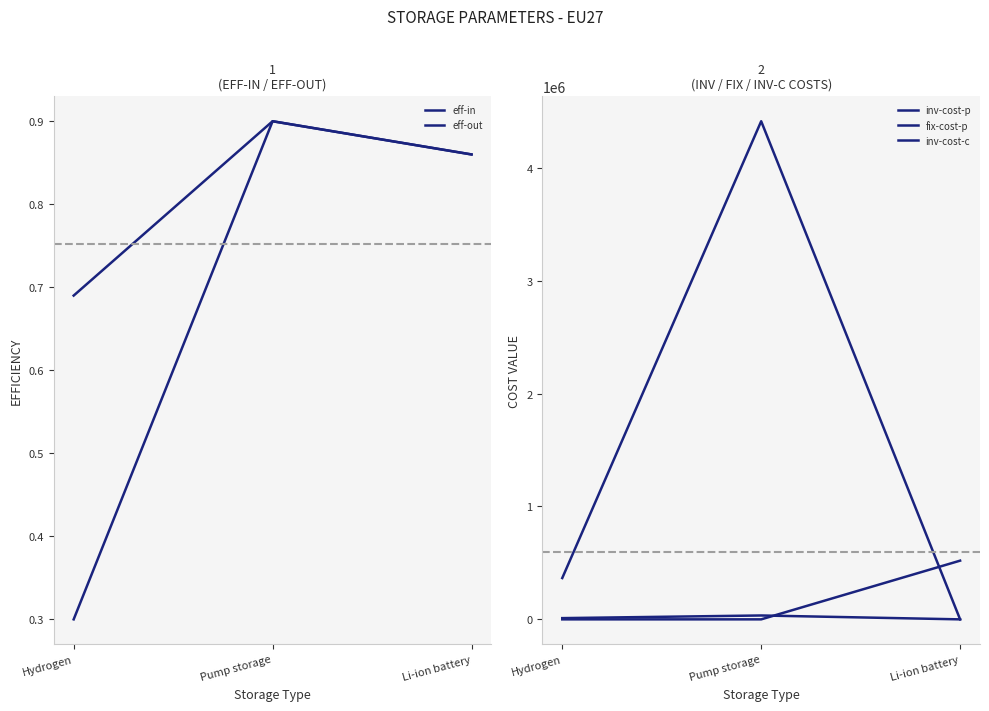

Reading left to right, extract all data points from this chart.

eff-in: Hydrogen=0.7	Pump storage=0.9	Li-ion battery=0.9
eff-out: Hydrogen=0.3	Pump storage=0.9	Li-ion battery=0.9
inv-cost-p: Hydrogen=366000.0	Pump storage=4412341.0	Li-ion battery=0.0
fix-cost-p: Hydrogen=11000.0	Pump storage=34383.0	Li-ion battery=0.0
inv-cost-c: Hydrogen=0.0	Pump storage=0.0	Li-ion battery=520000.0